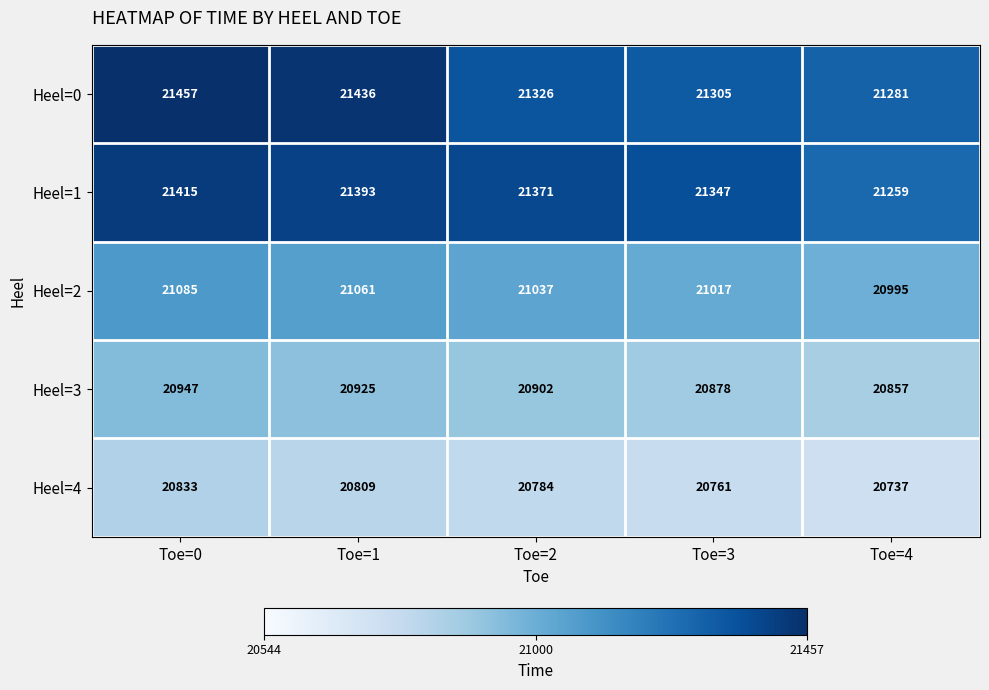

Reading left to right, extract all data points from this chart.

Heel=0: 21457	21436	21326	21305	21281
Heel=1: 21415	21393	21371	21347	21259
Heel=2: 21085	21061	21037	21017	20995
Heel=3: 20947	20925	20902	20878	20857
Heel=4: 20833	20809	20784	20761	20737